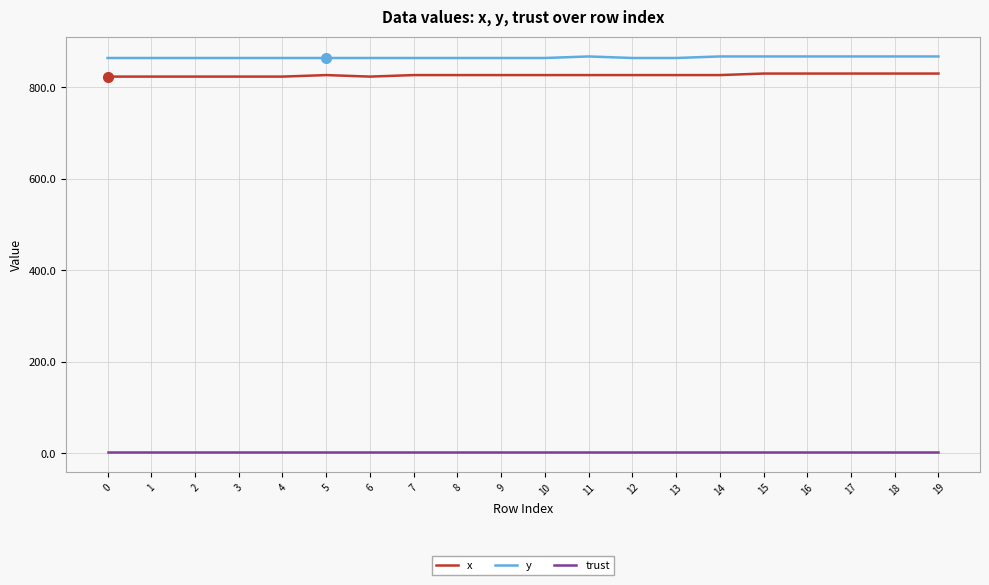

True or false: trust has a value of 2.0 at 0.

True